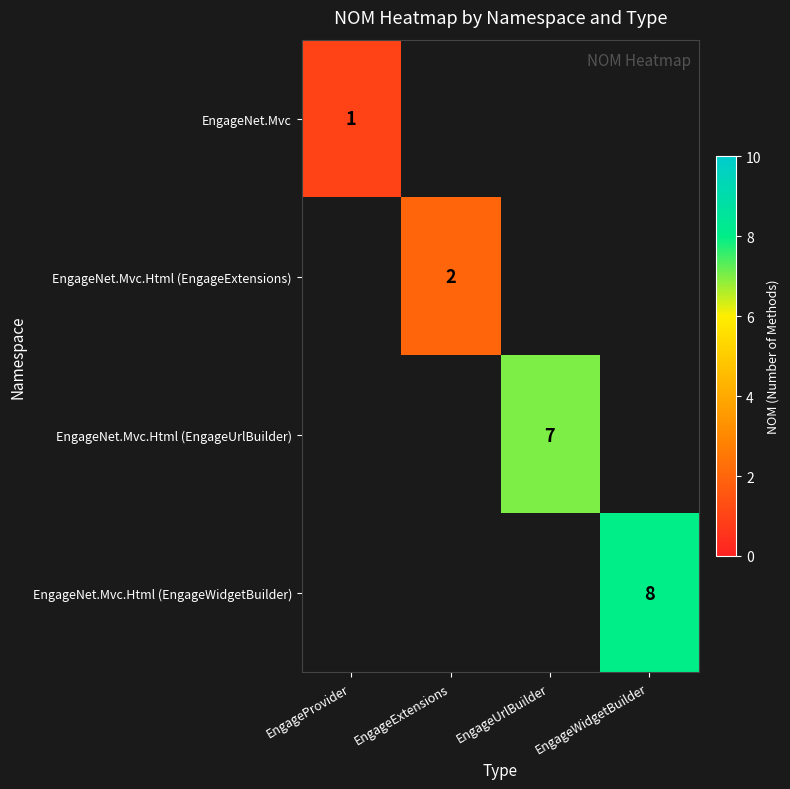

The value of EngageNet.Mvc.Html (EngageUrlBuilder) at EngageUrlBuilder is 4.0. True or false?

False